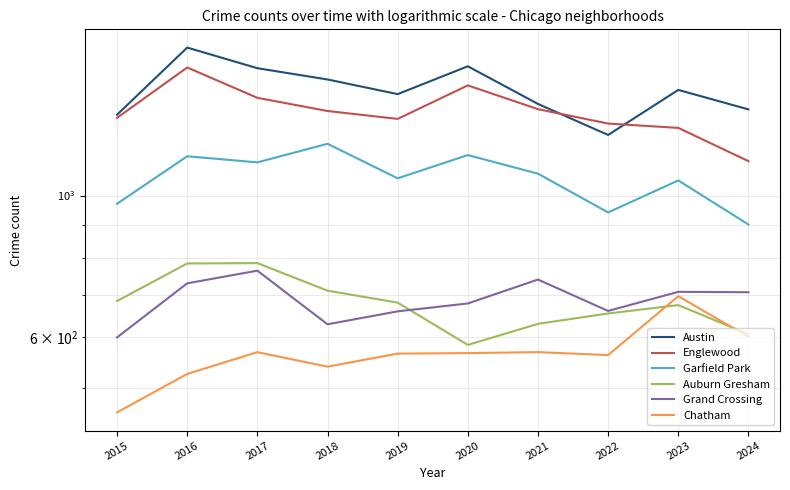

What is the sum of the Chatham values at 2015 and 2021?

1027